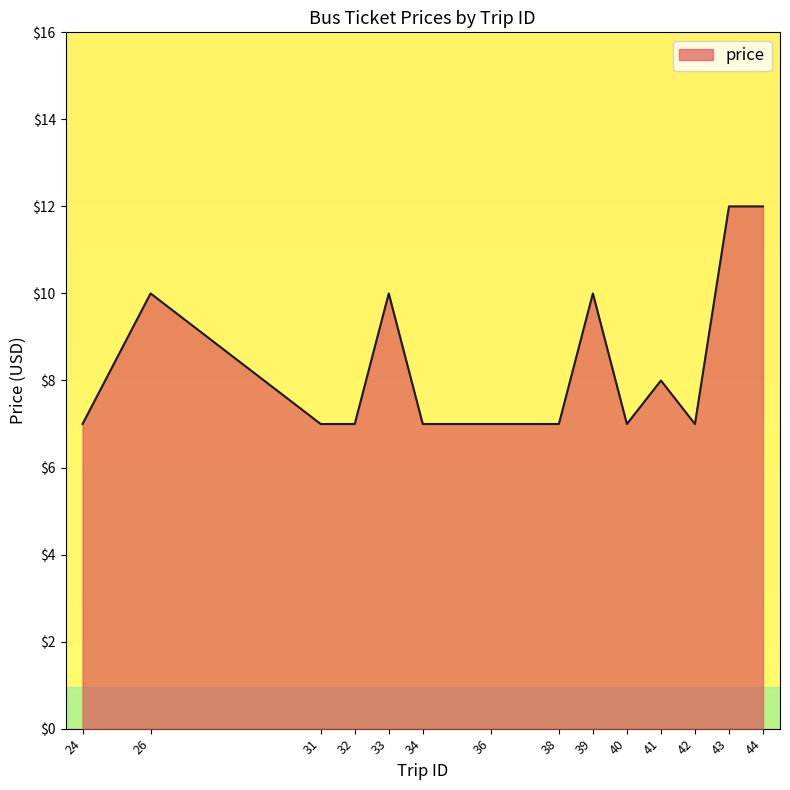

What is the ratio of the value at 42 to the value at 36?

1.0